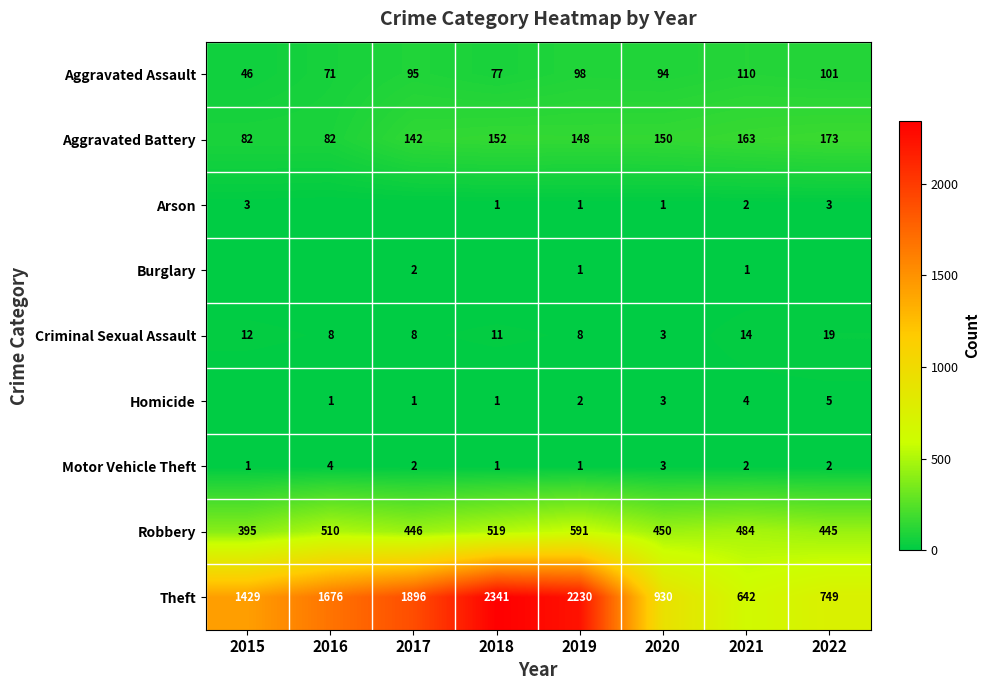

True or false: Theft has a value of 1676 at 2016.

True